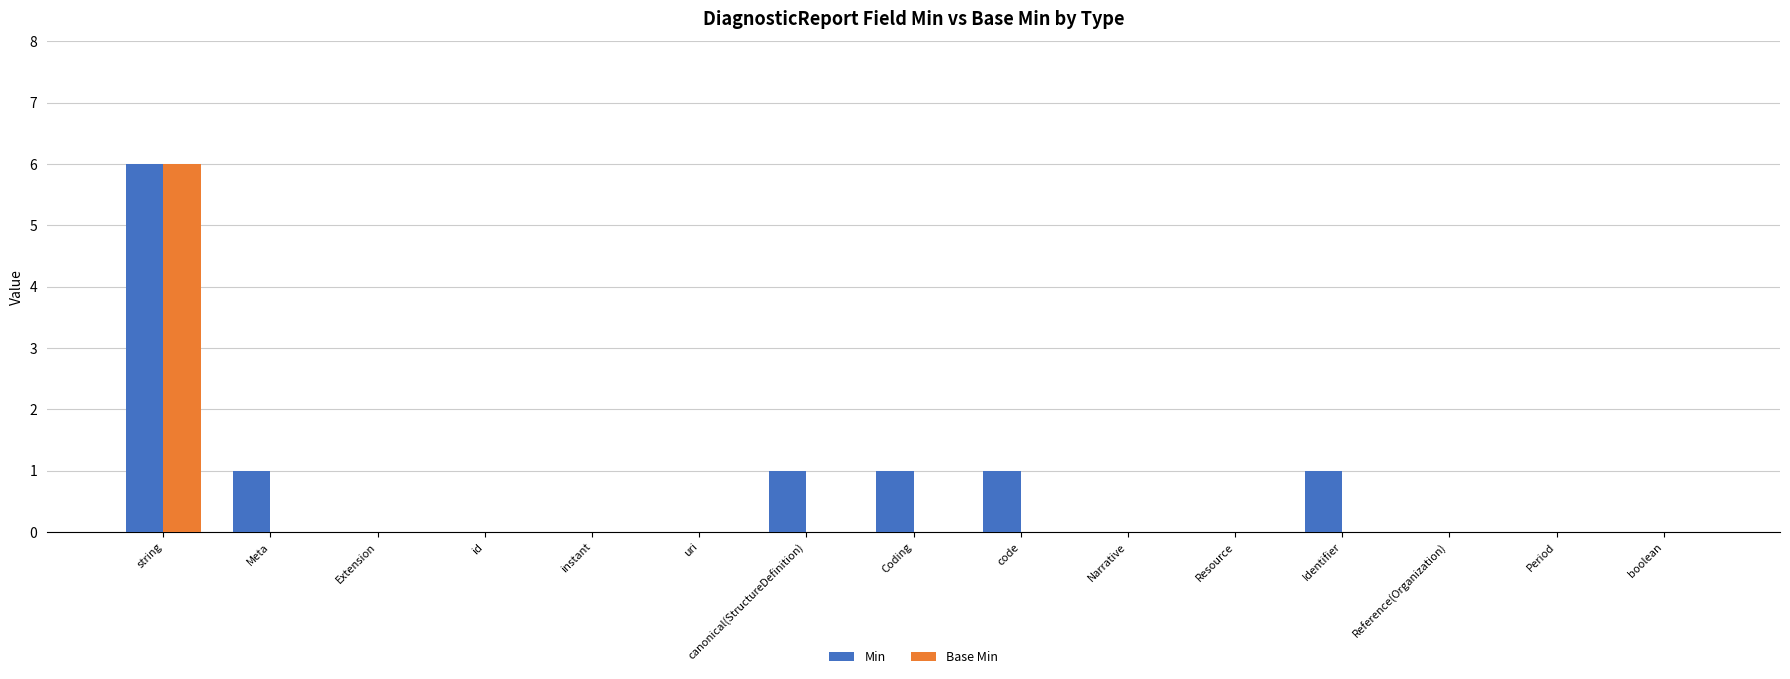

The Base Min series shows -2 at Meta. True or false?

False